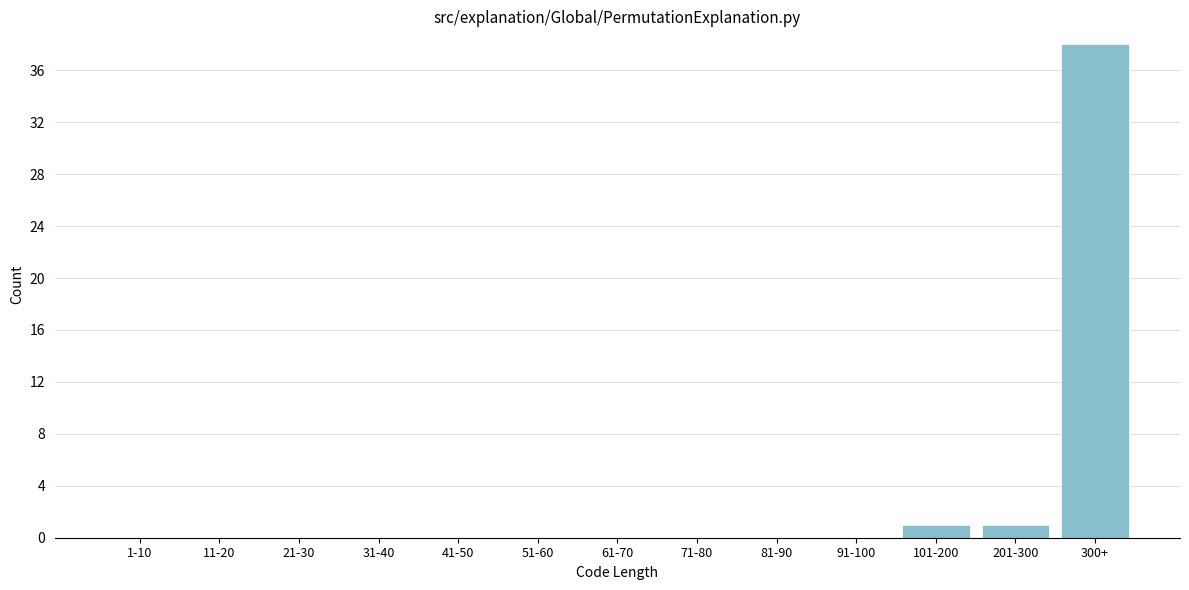

Reading right to left, what are all the values shown in this chart?

300+=38	201-300=1	101-200=1	91-100=0	81-90=0	71-80=0	61-70=0	51-60=0	41-50=0	31-40=0	21-30=0	11-20=0	1-10=0